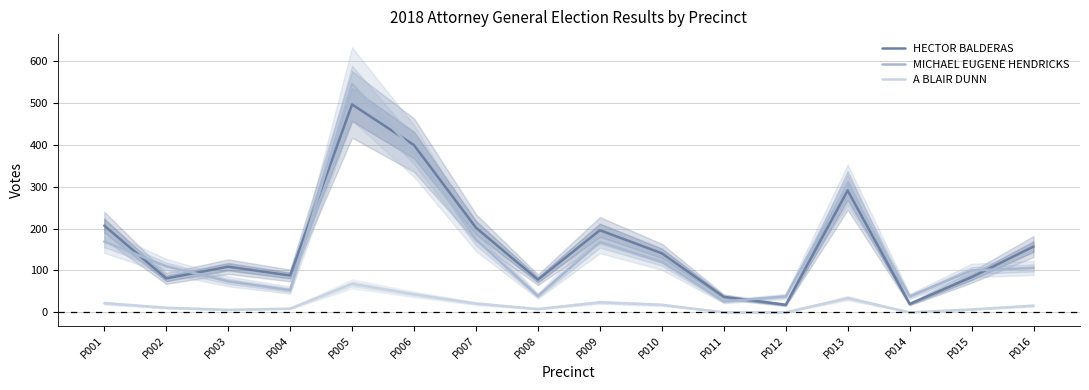

What is the sum of the MICHAEL EUGENE HENDRICKS values at P013 and P006?

689